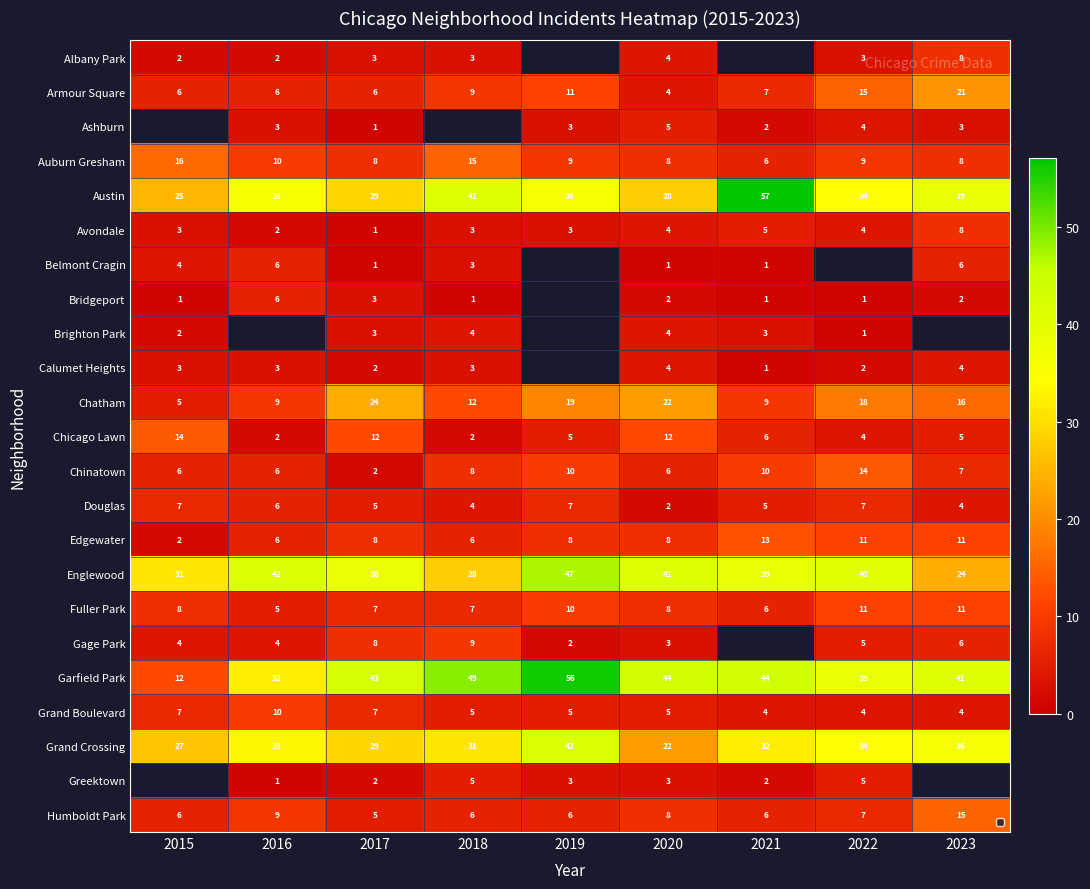

What is the difference between the highest and lowest values at 2020?

43